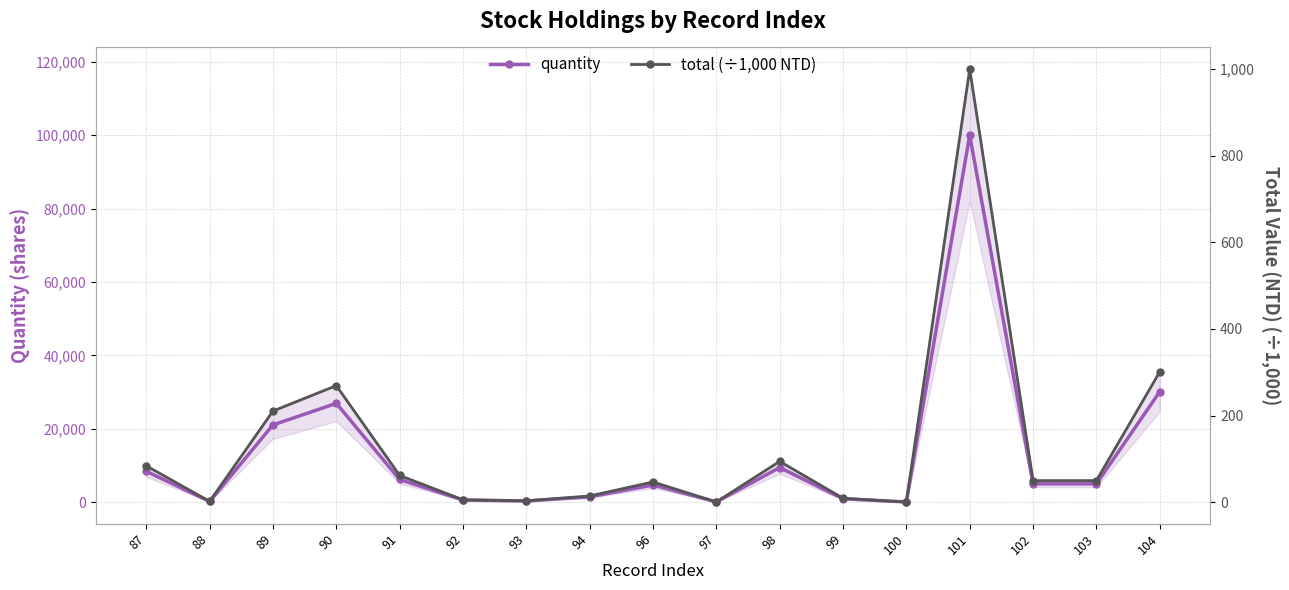

Which category has the highest value in the total (÷1,000 NTD) series?

101